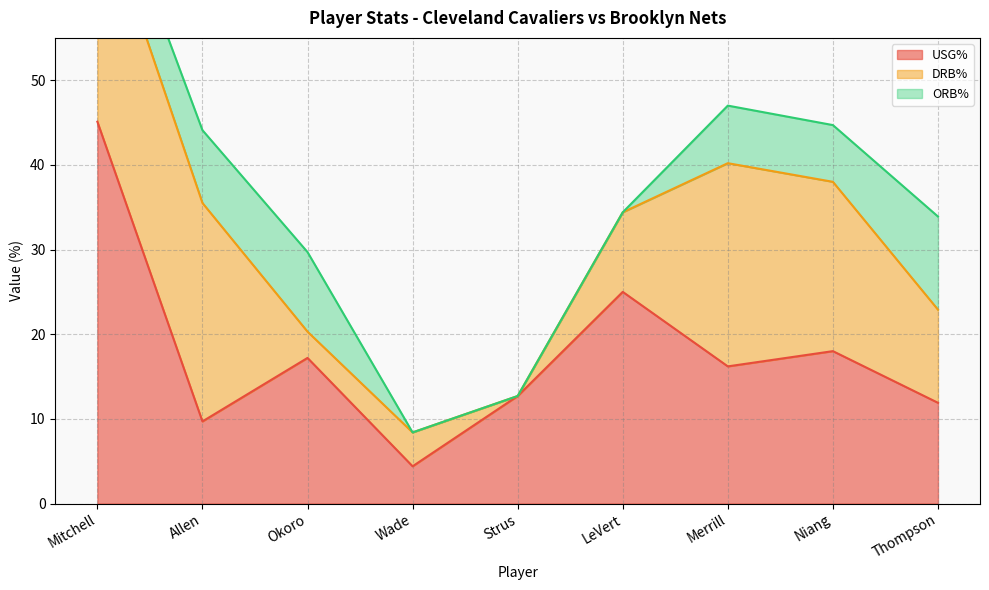

How many series are shown in this chart?

3